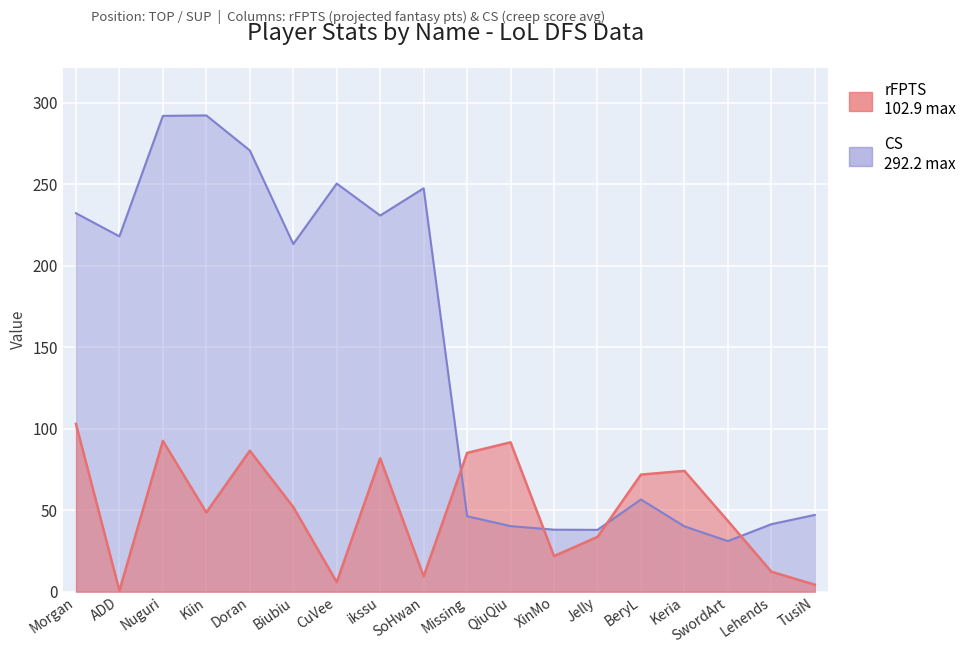

Which series ends up on top after the final intersection of rFPTS and CS?

CS